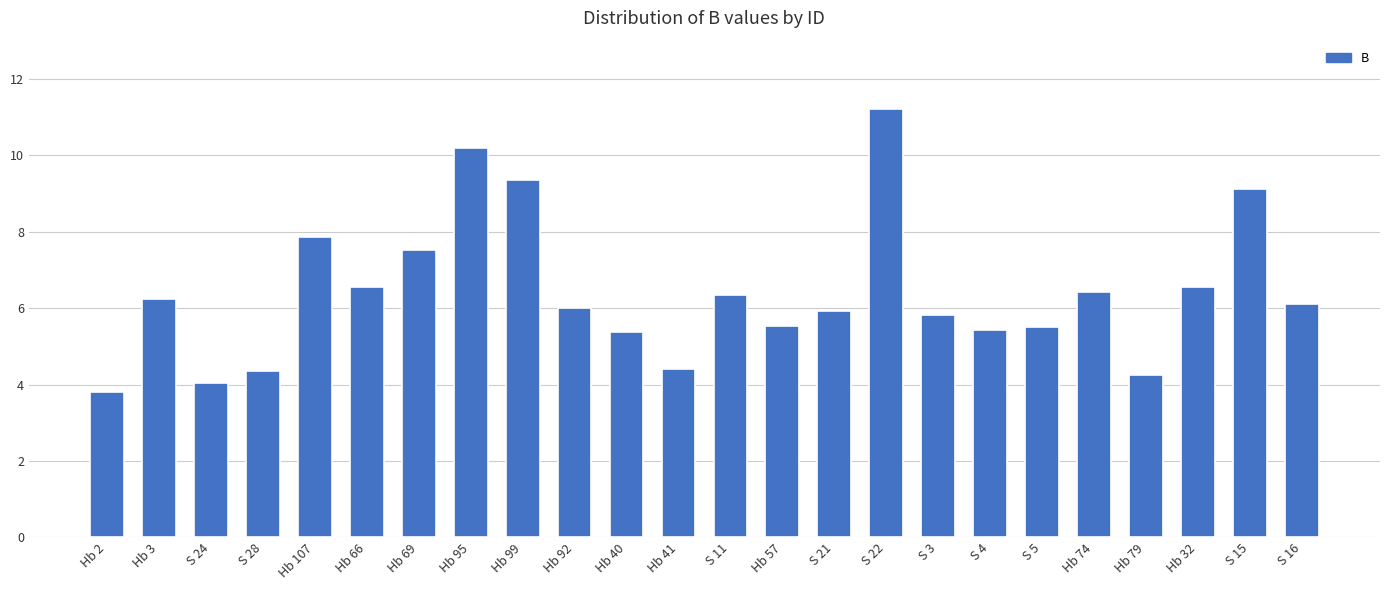

What is the label of the 23rd bar from the left?

S 15